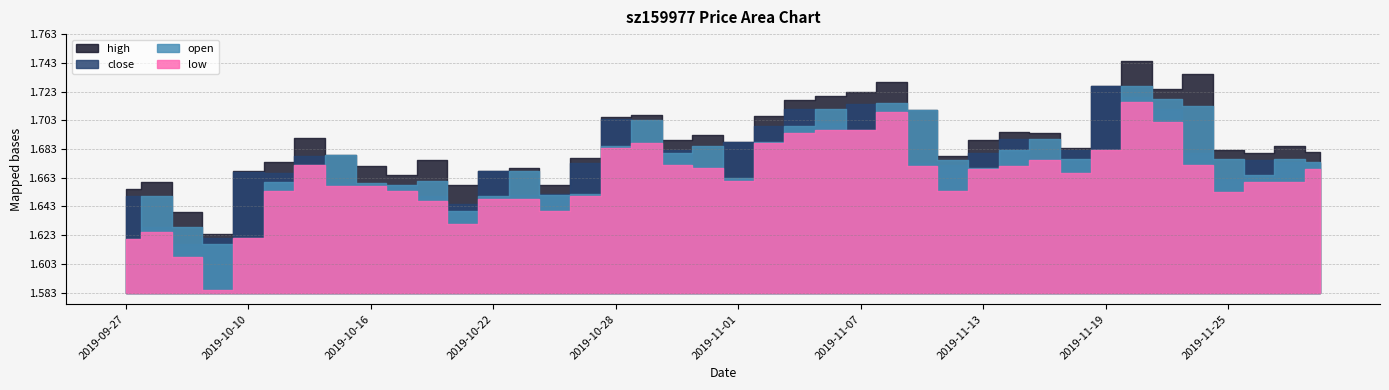

Rank the series by their maximum value, from highest to lowest.

high, open, close, low